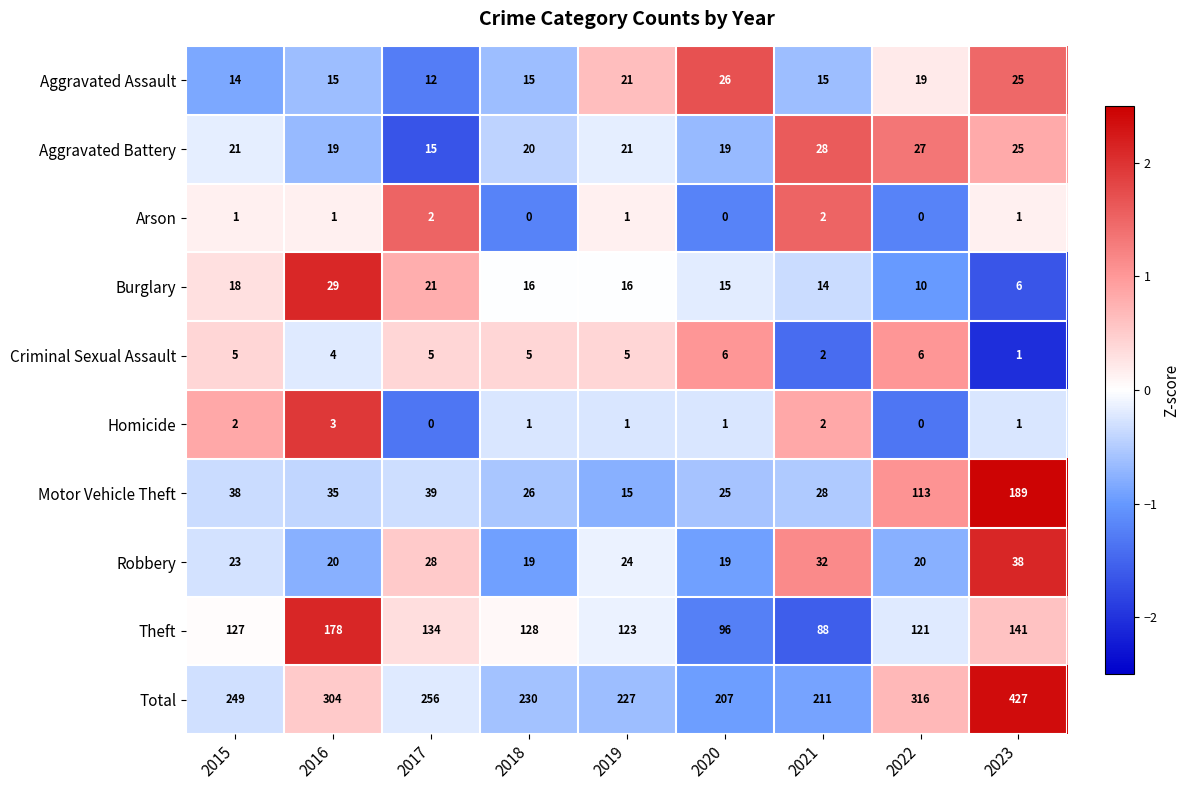

What value does the Robbery series have at 2016?

20